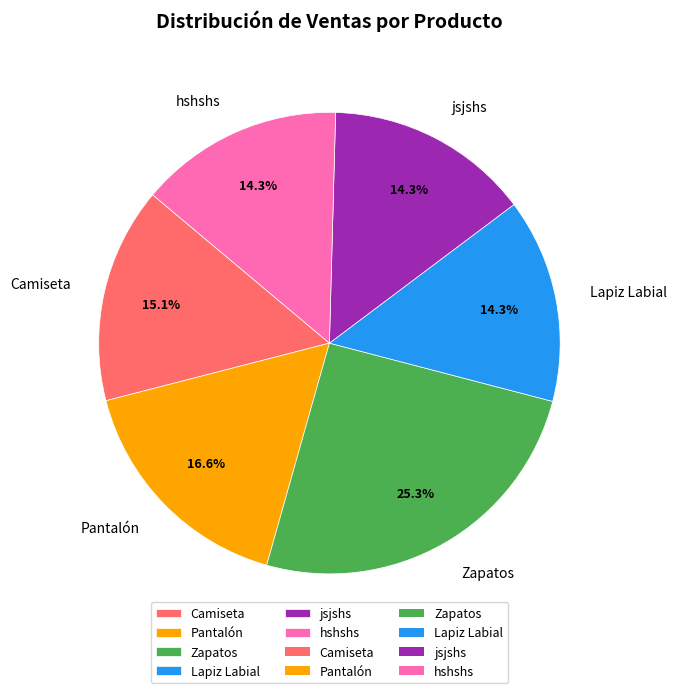

Which slice is the largest?

Zapatos